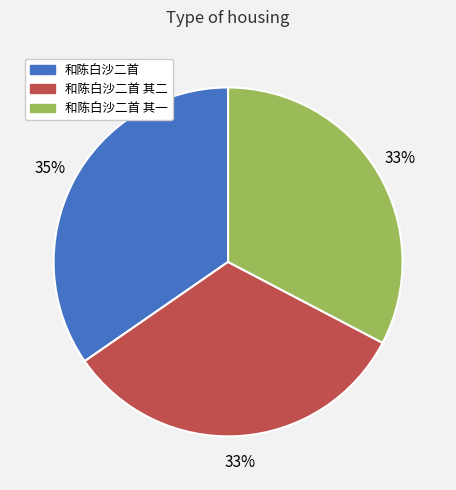

How many segments does this pie chart have?

3